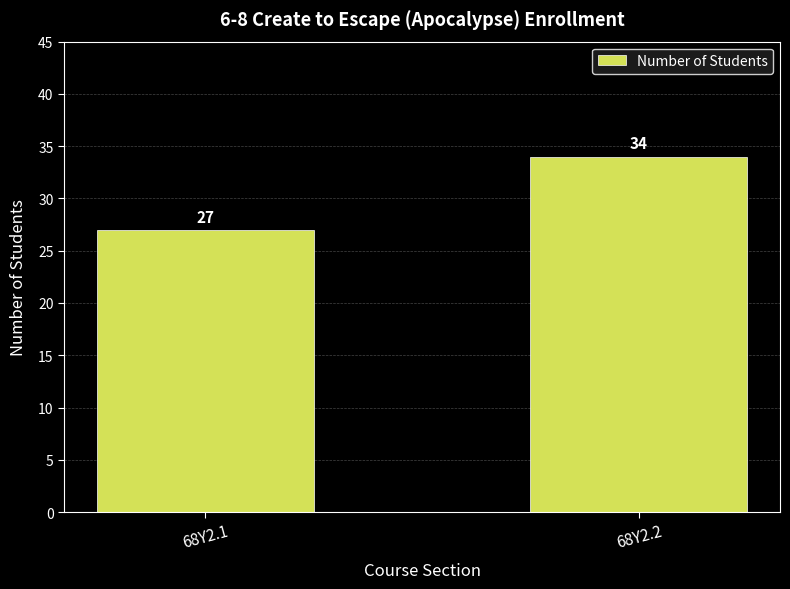

What is the sum of all values?

61